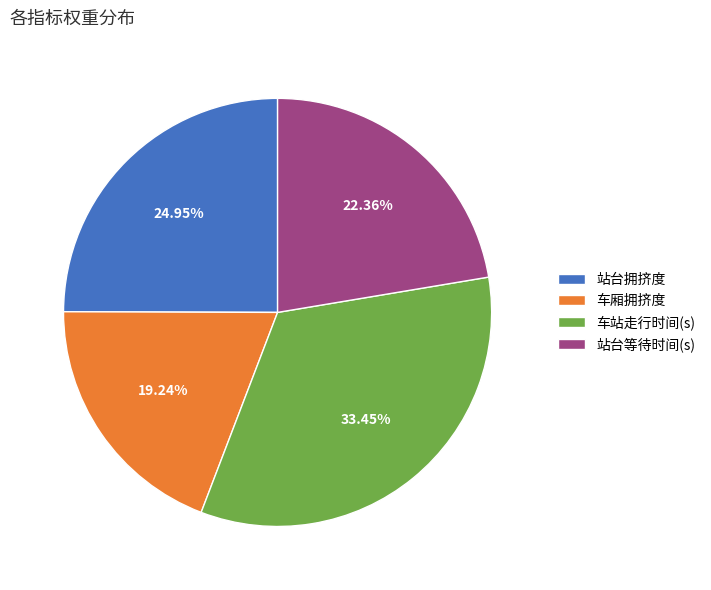

Which category has the biggest portion of the pie?

车站走行时间(s)